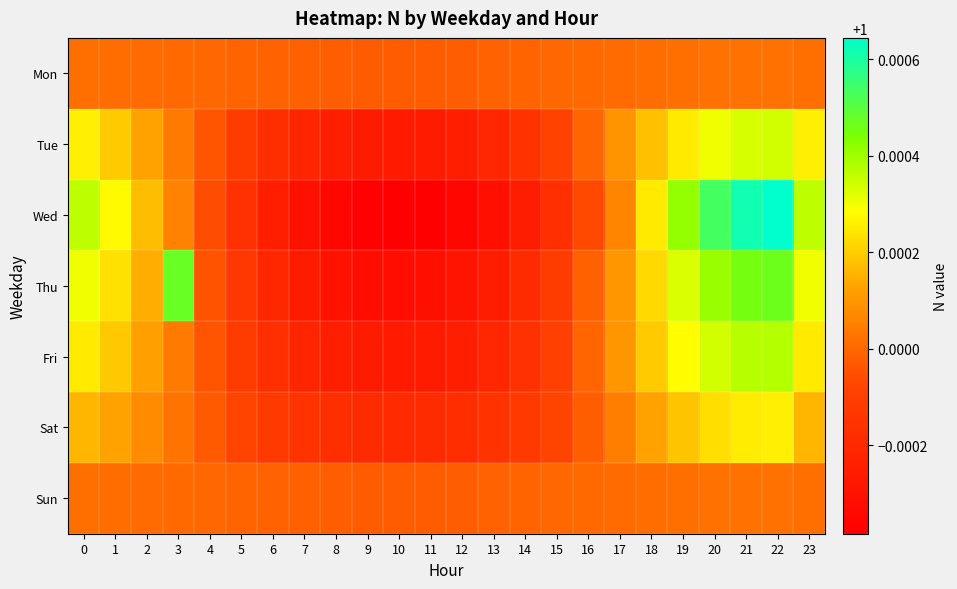

At which category is the sum across all series the highest?

22